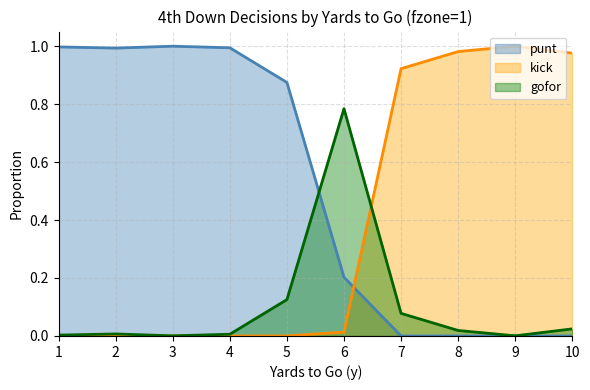

List the series in order of their overall mean, highest first.

punt, kick, gofor